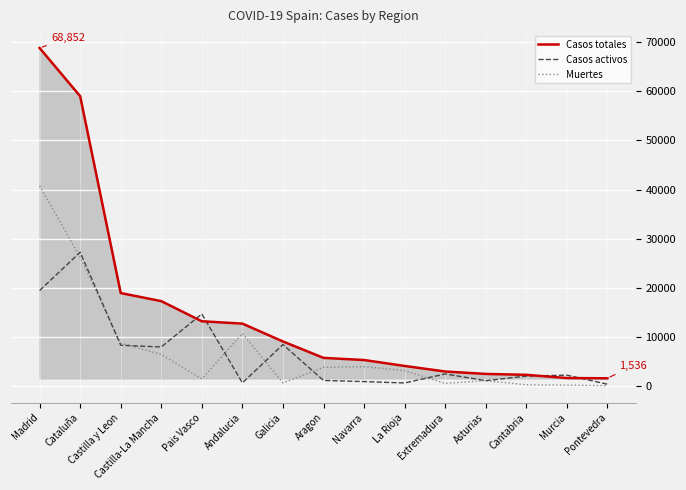

Does the chart have visible grid lines?

Yes